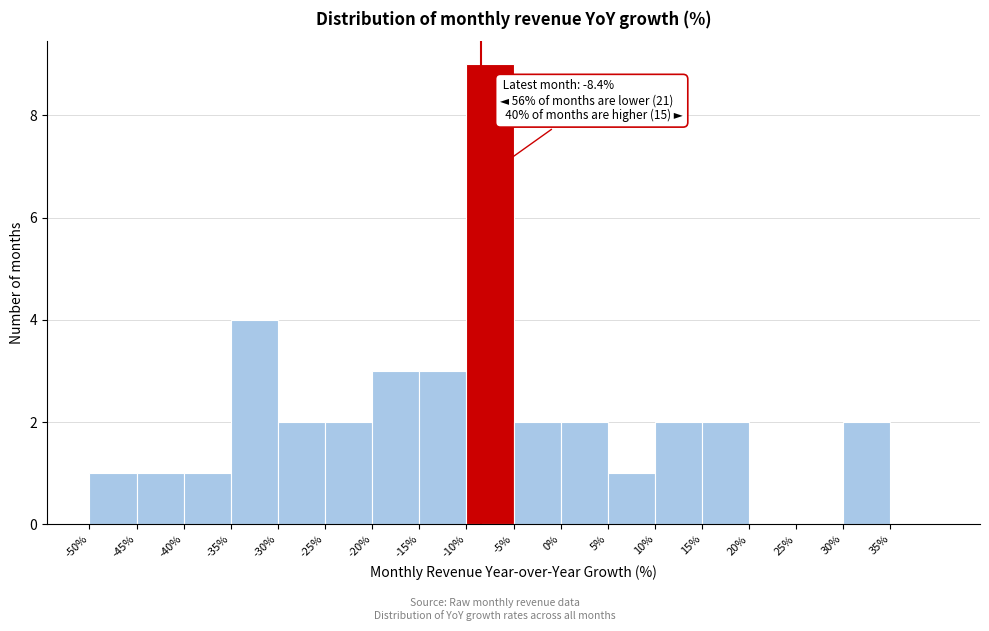

Over which range of the x-axis is the bar tallest?

-10 to -5